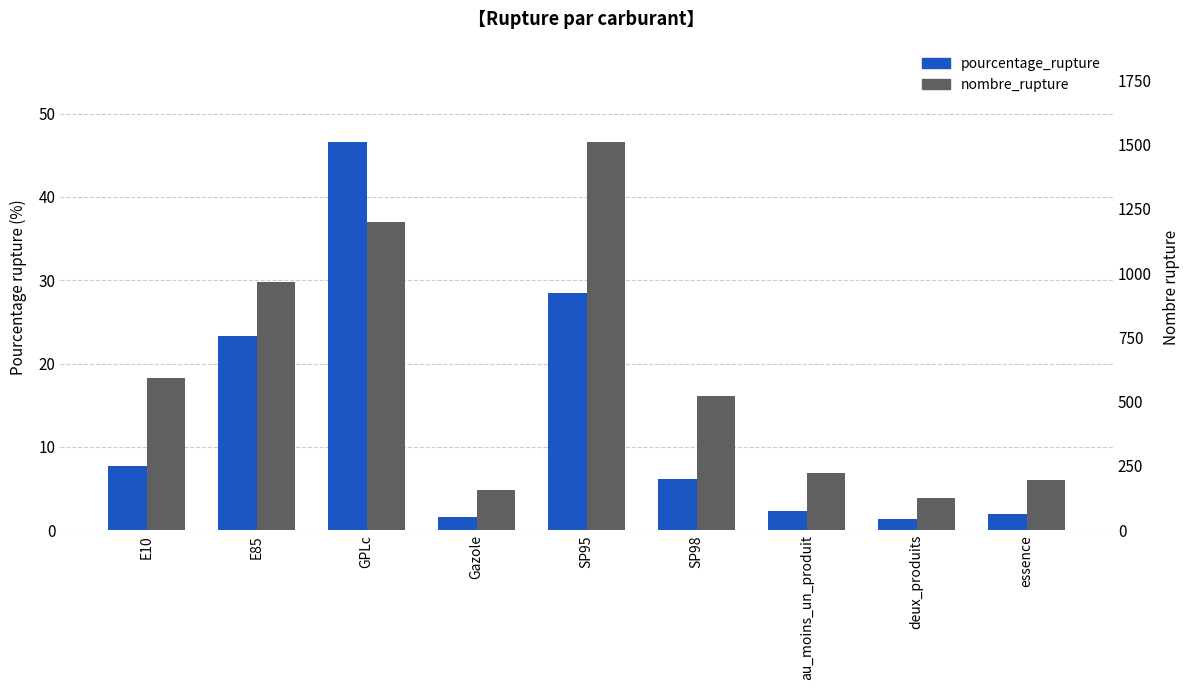

List the series in order of their peak value, highest first.

nombre_rupture, pourcentage_rupture